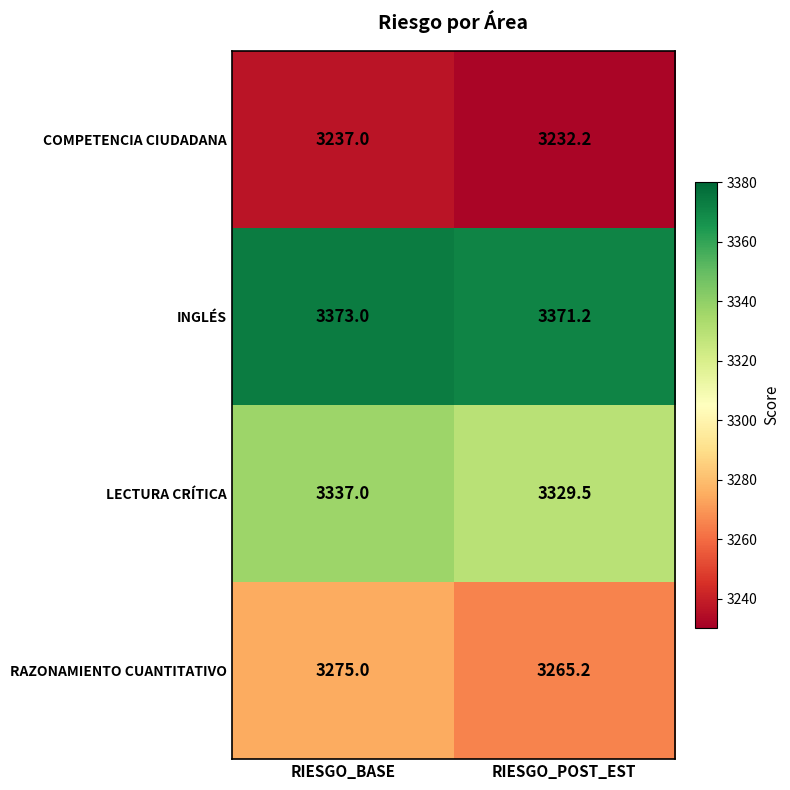

Is the value of RAZONAMIENTO CUANTITATIVO at RIESGO_POST_EST greater than the value of COMPETENCIA CIUDADANA at RIESGO_POST_EST?

Yes